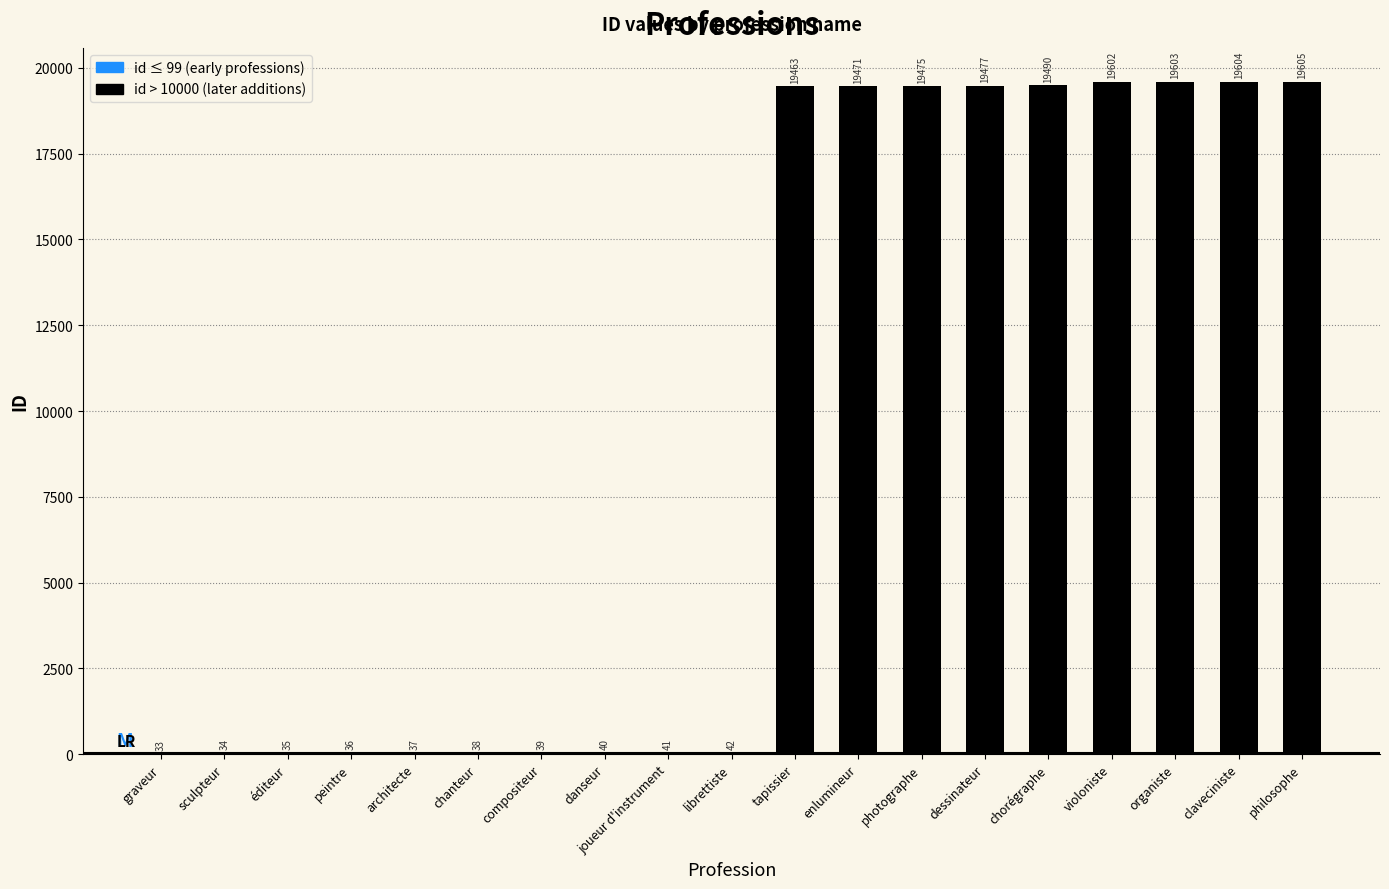

Between photographe and philosophe, which is larger?

philosophe